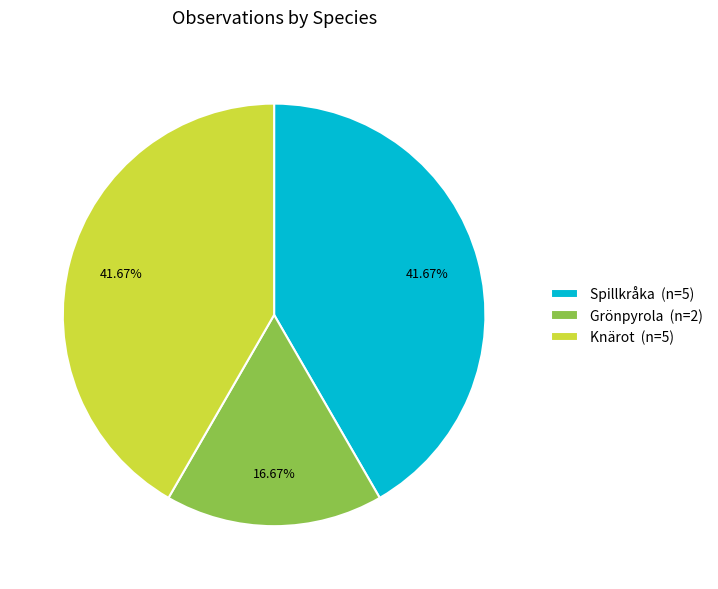

Does Spillkråka (n=5) represent more than half of the total?

No